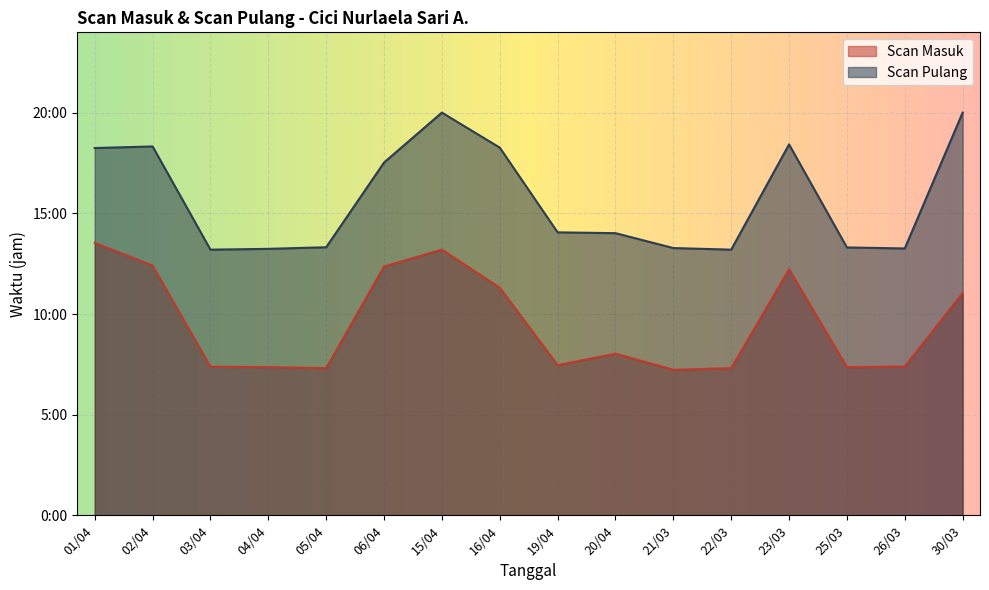

Is it true that Scan Pulang equals 18.3 at 02/04?

True